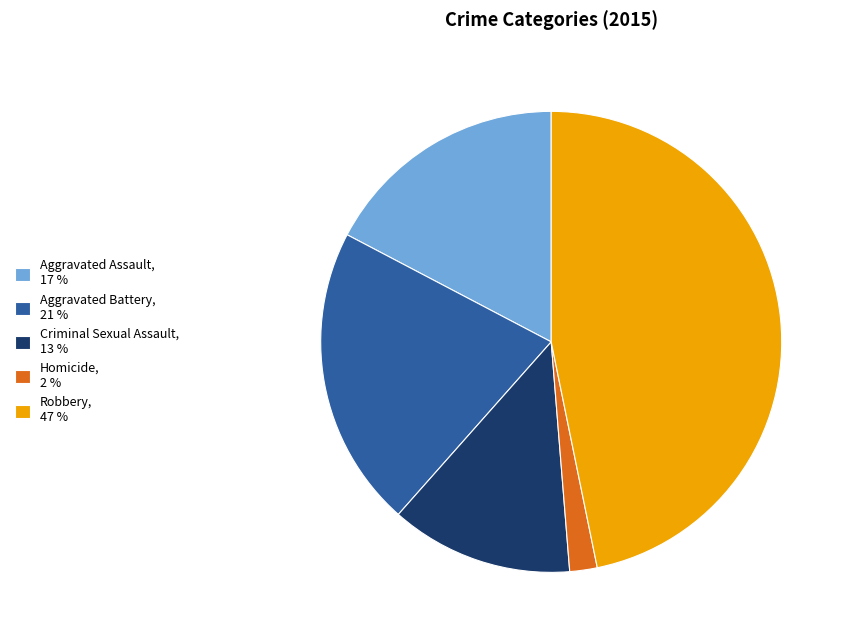

Is Homicide, 2 % the majority of the pie?

No